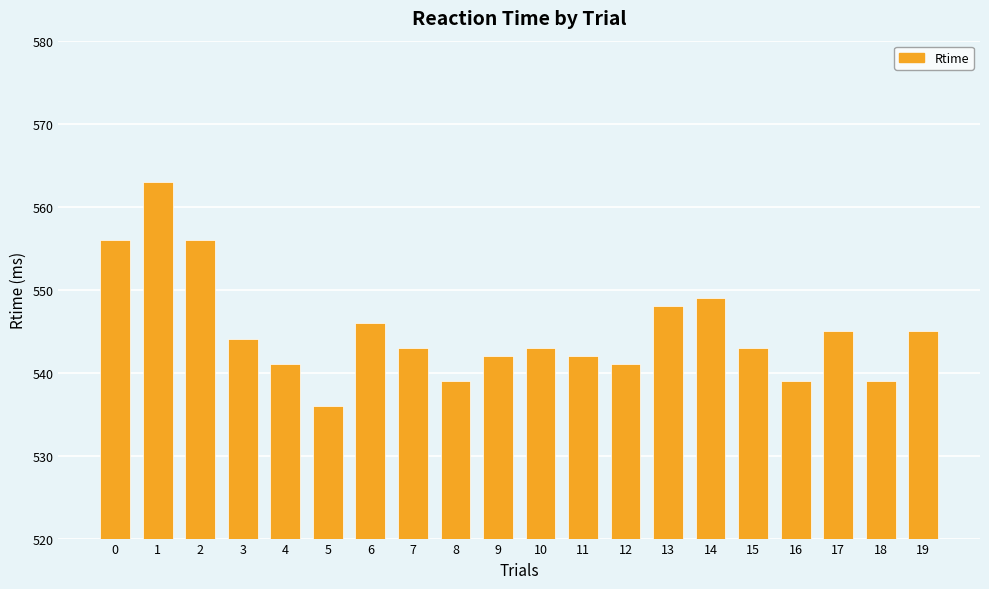

What is the value of the 6th bar from the left?

536